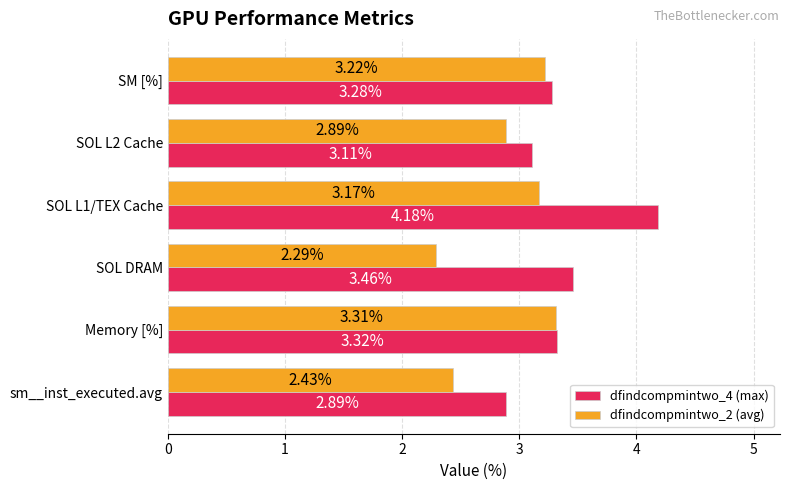

List the labels in order of dfindcompmintwo_4 (max) value, largest first.

SOL L1/TEX Cache, SOL DRAM, Memory [%], SM [%], SOL L2 Cache, sm__inst_executed.avg